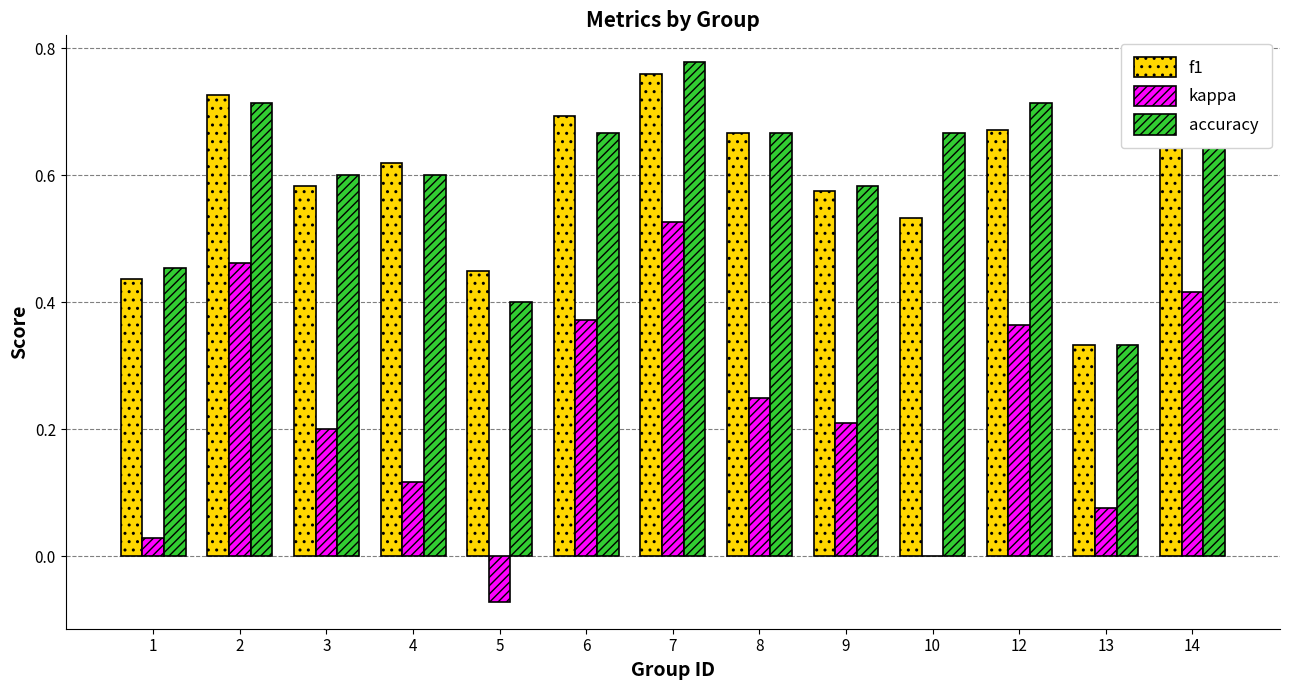

Which series changed the most between 9 and 12?

kappa